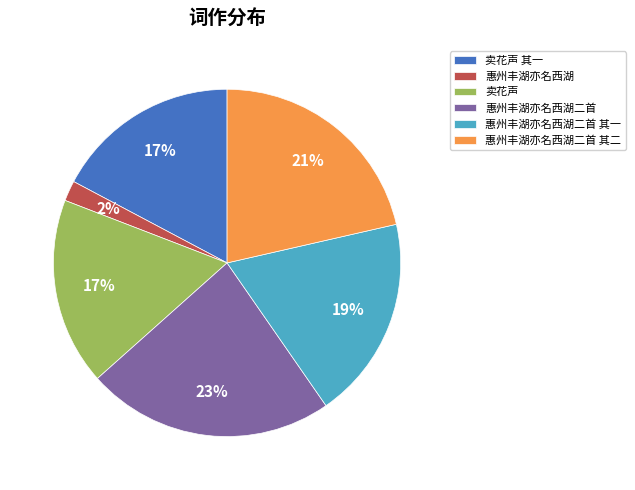

Between 惠州丰湖亦名西湖二首 其二 and 惠州丰湖亦名西湖二首, which is larger?

惠州丰湖亦名西湖二首